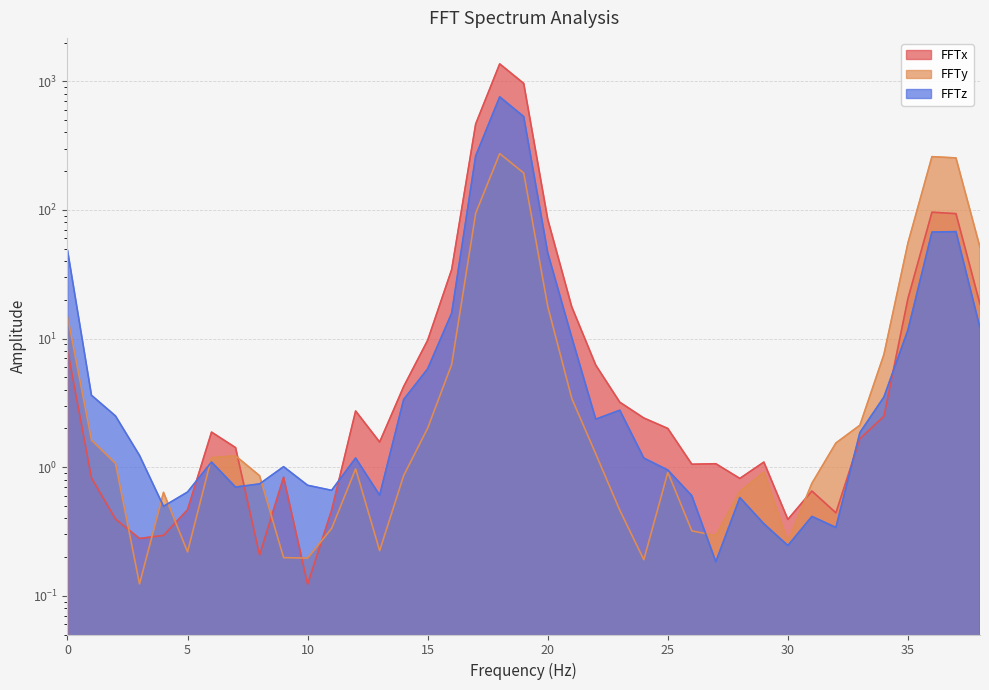

What is the sum of all FFTz values?

1871.3